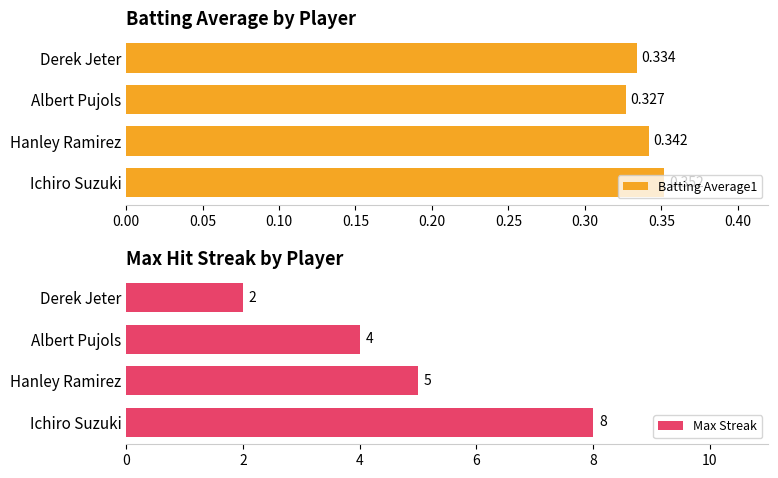

What are all the series names shown in the legend?

Batting Average1, Max Streak